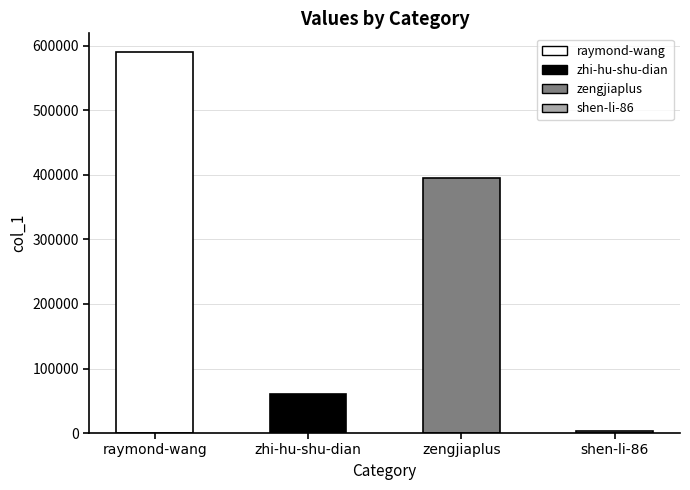

What is the change in value from raymond-wang to zengjiaplus?

-194368